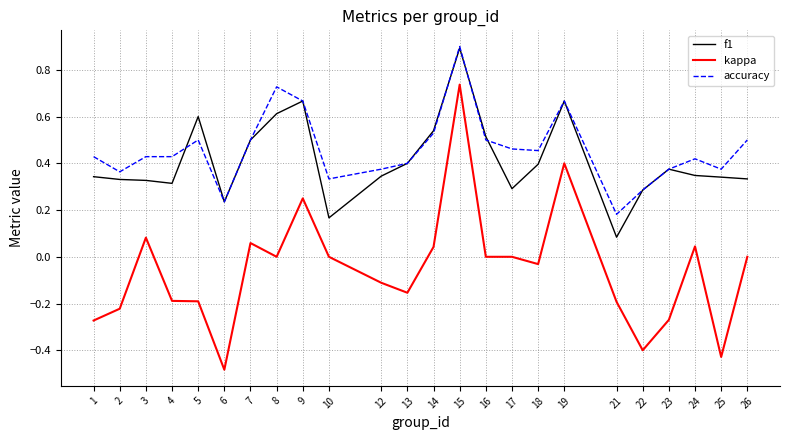

How many lines are shown in the chart?

3